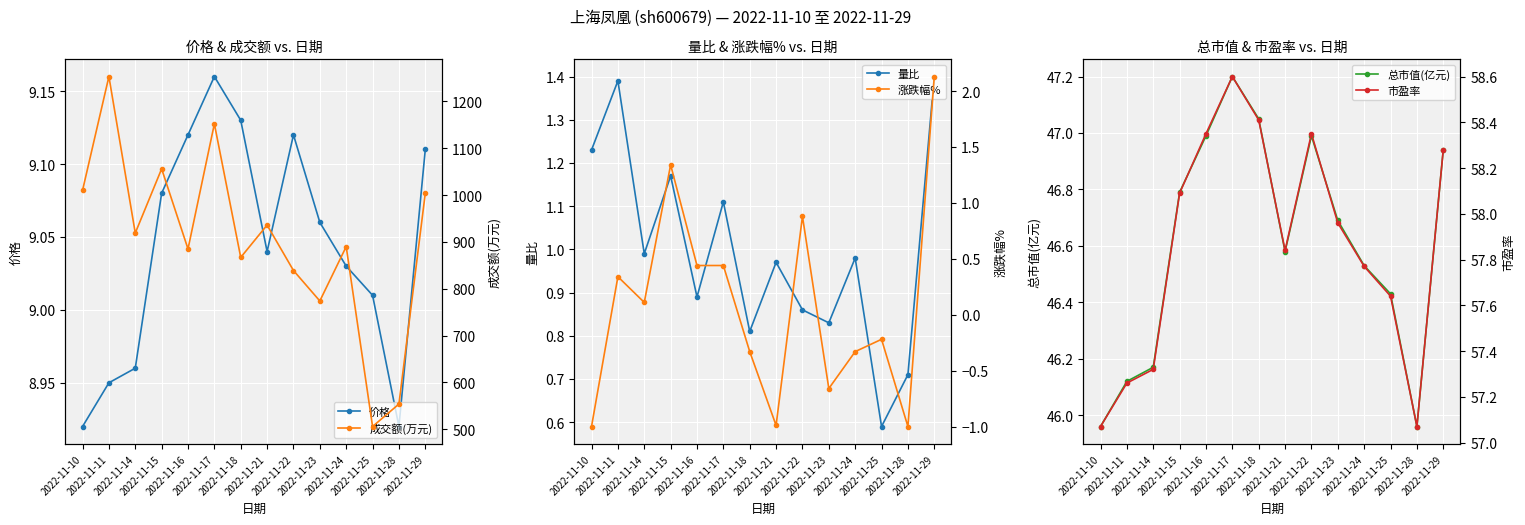

Which category has the highest value in the 成交额(万元) series?

2022-11-11